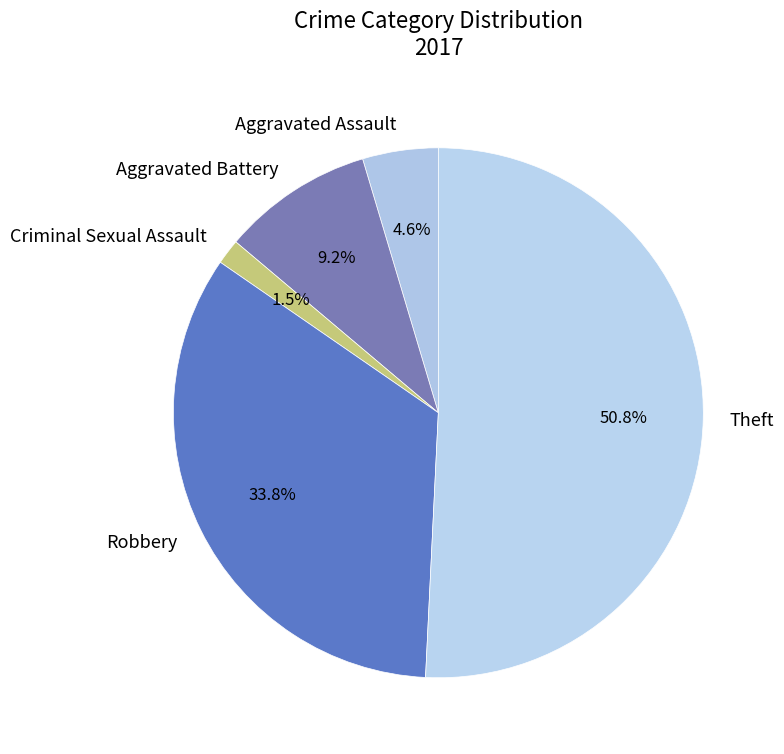

What percentage is NOT represented by Aggravated Battery?

90.8%